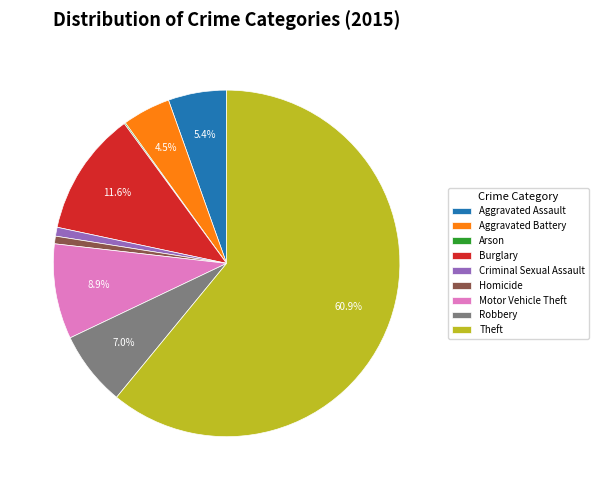

The Aggravated Assault slice represents 5% of the pie. True or false?

True